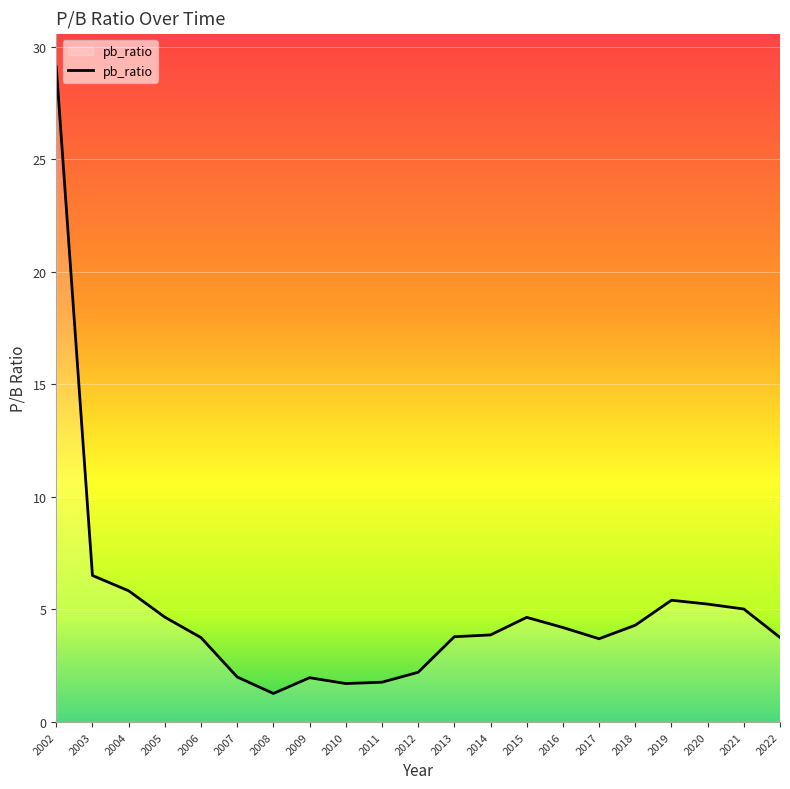

True or false: the data shows 1.9 at 2005.

False